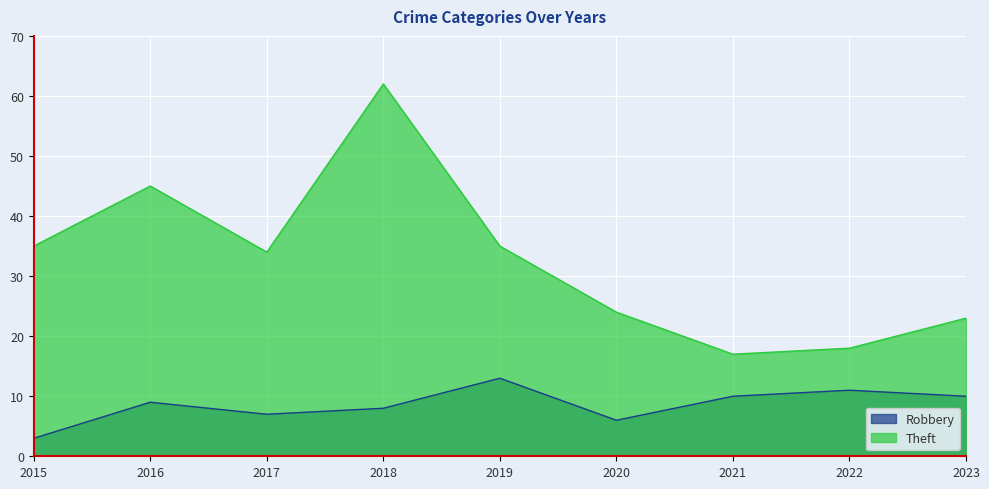

At which category is the sum across all series the highest?

2018